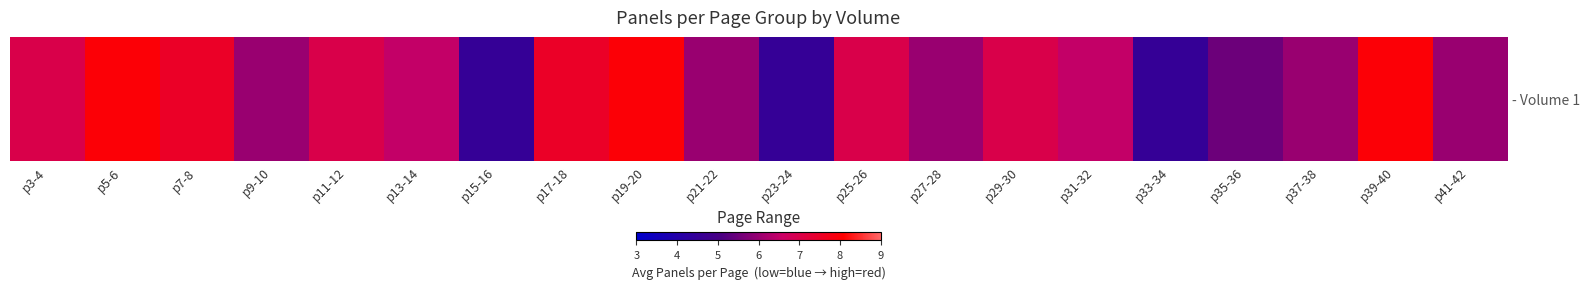

True or false: the data shows 2.8 at p33-34.

False